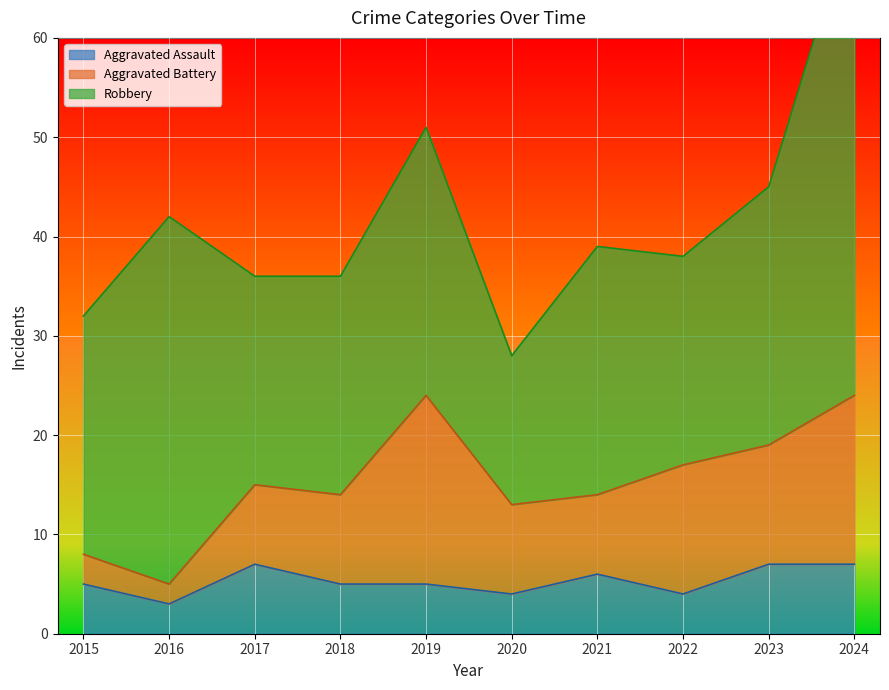

What is the difference between the highest and lowest values at 2019?

22